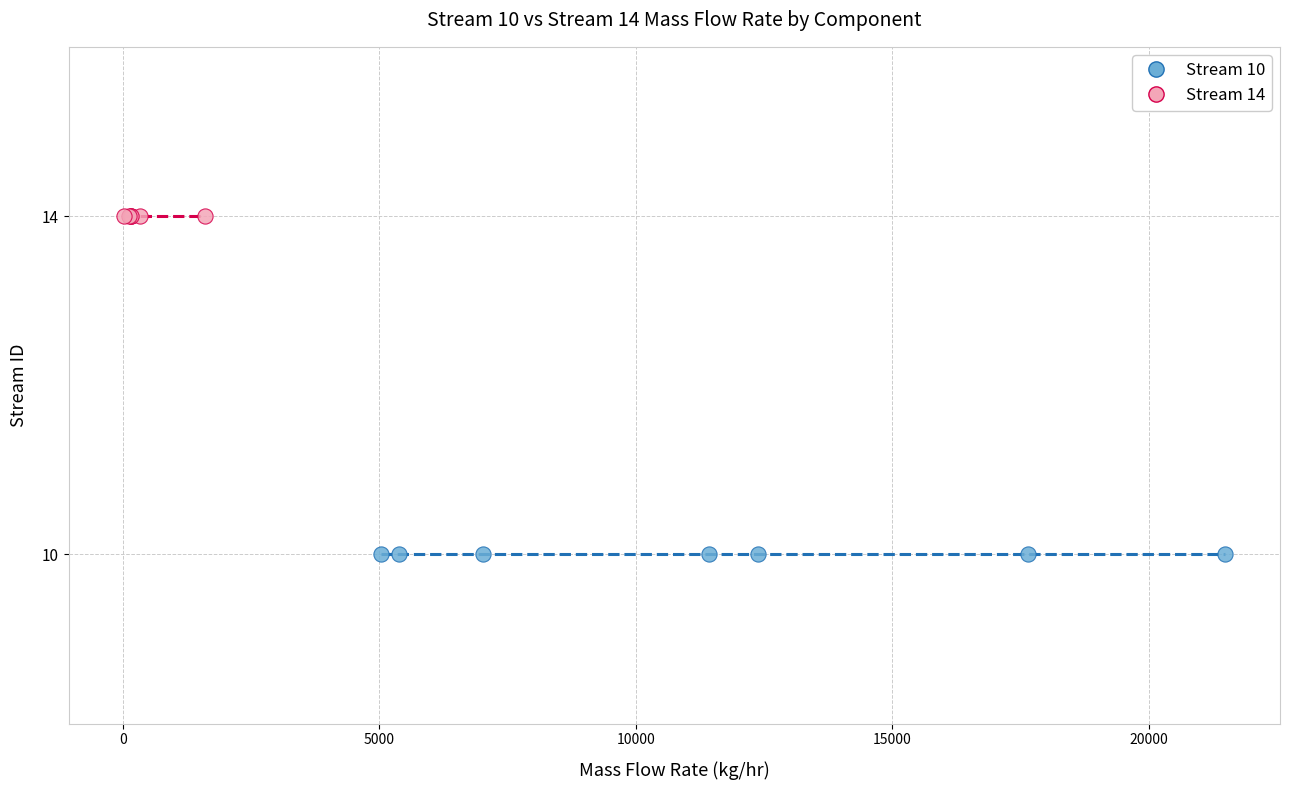

Which series contains the highest Y value?

Stream 14